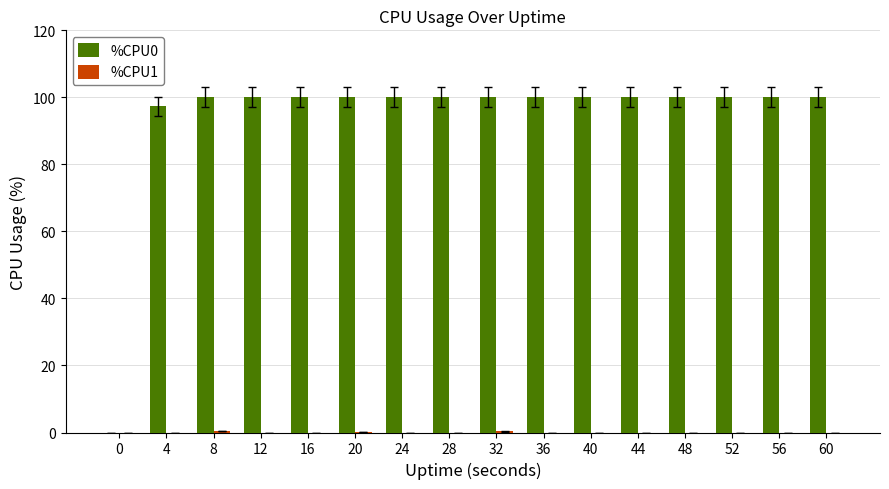

What is the maximum value shown in the chart?

100.0